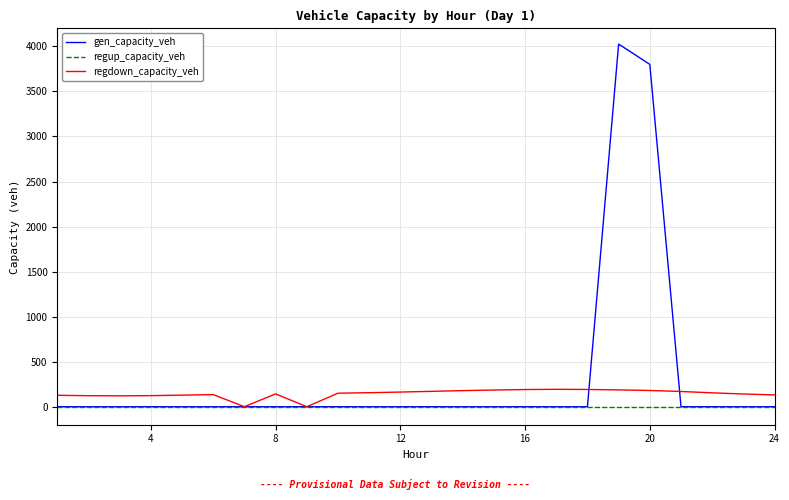

List the series in order of their peak value, highest first.

gen_capacity_veh, regdown_capacity_veh, regup_capacity_veh